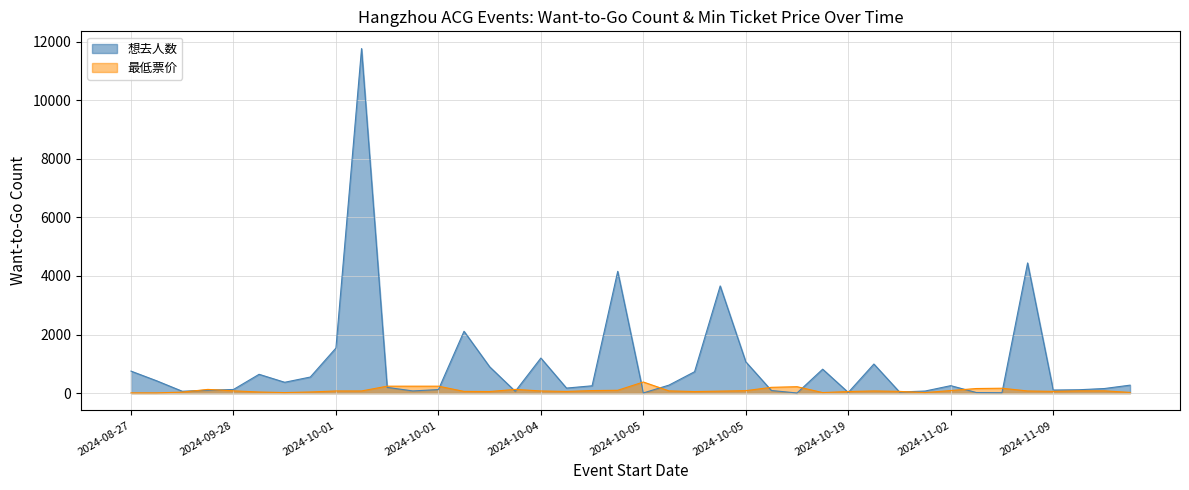

Which category has the lowest value across all series?

2024-10-18